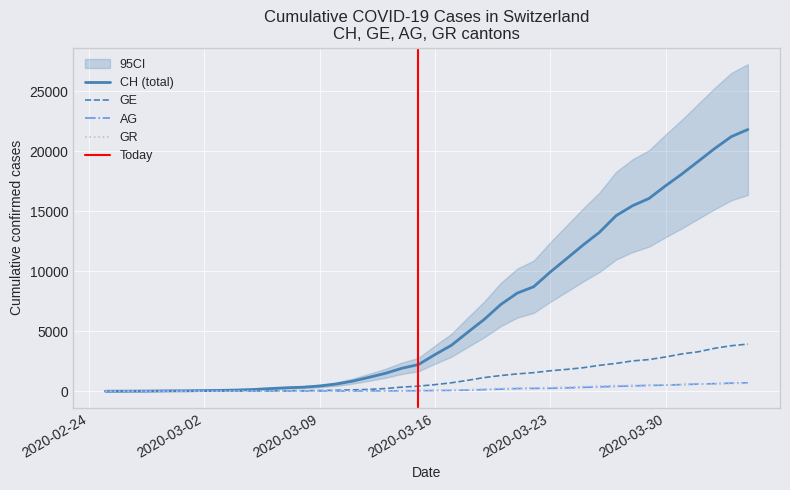

Is the value of GR at 25 greater than the value of CH at 22?

No